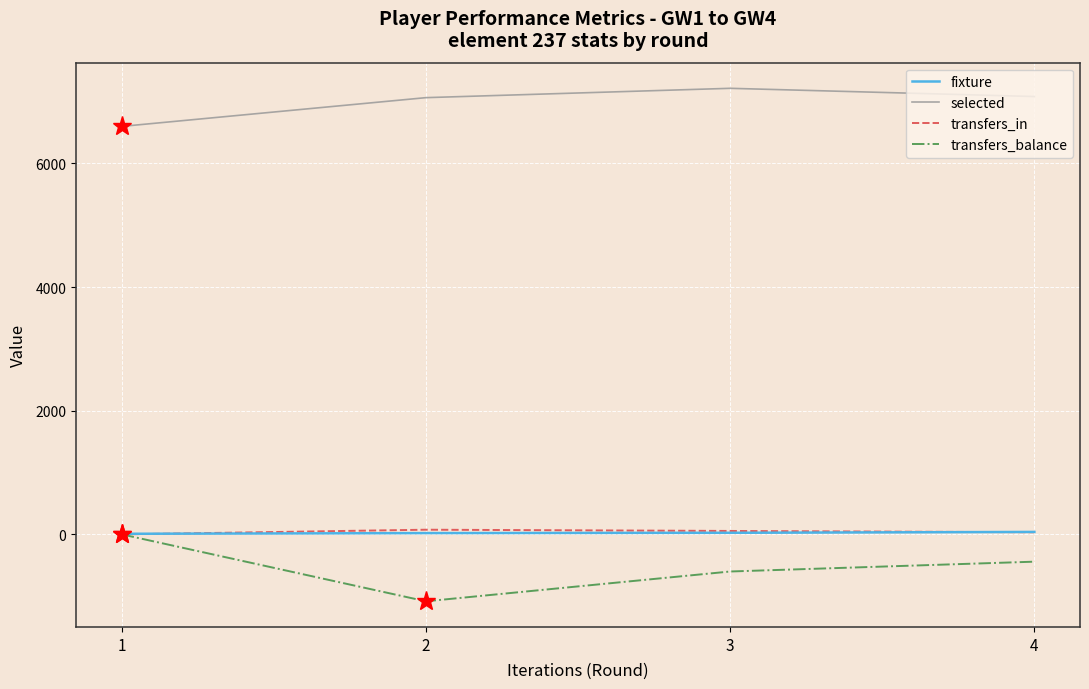

True or false: selected and transfers_balance cross at least once.

False